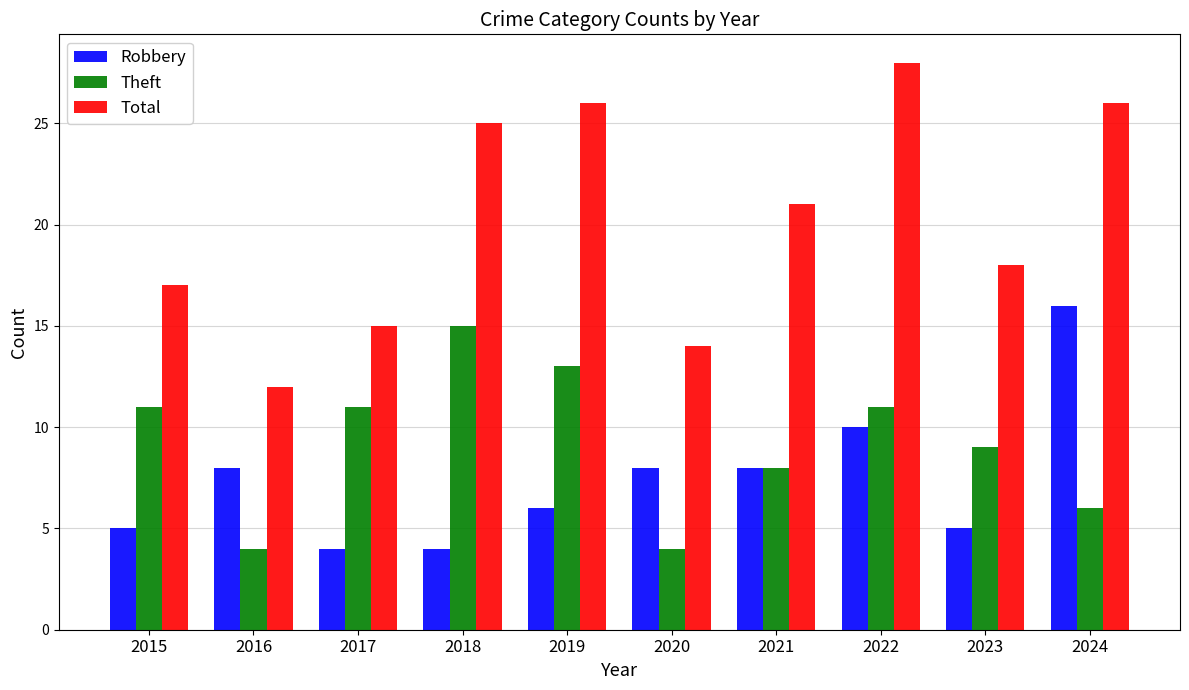

Count the number of categories in the chart.

10